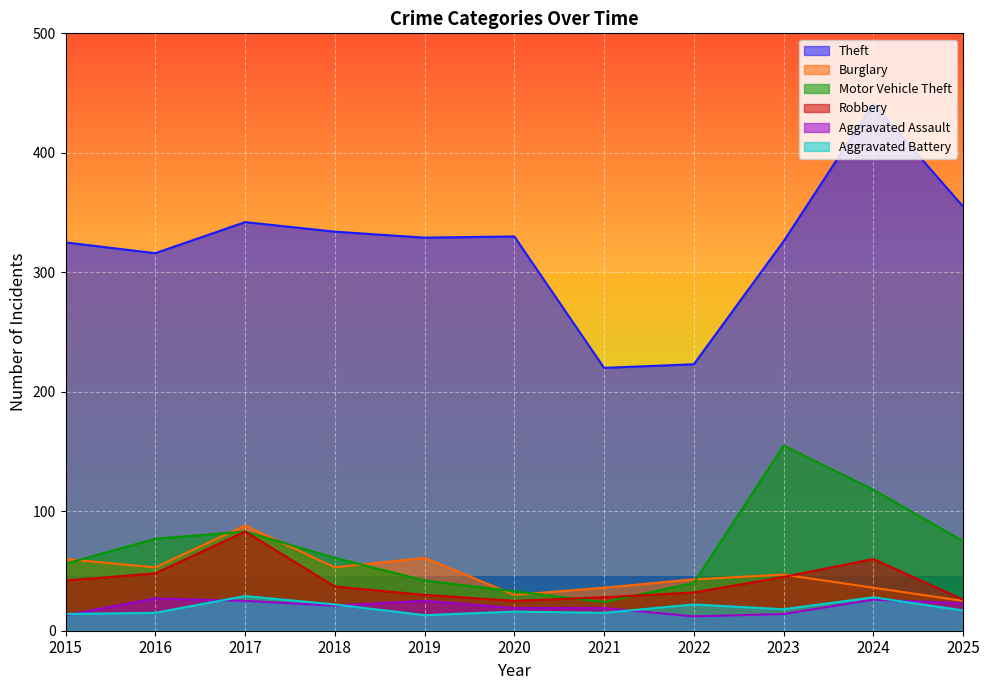

What value does the Aggravated Assault series have at 2025, to the nearest 10?

20